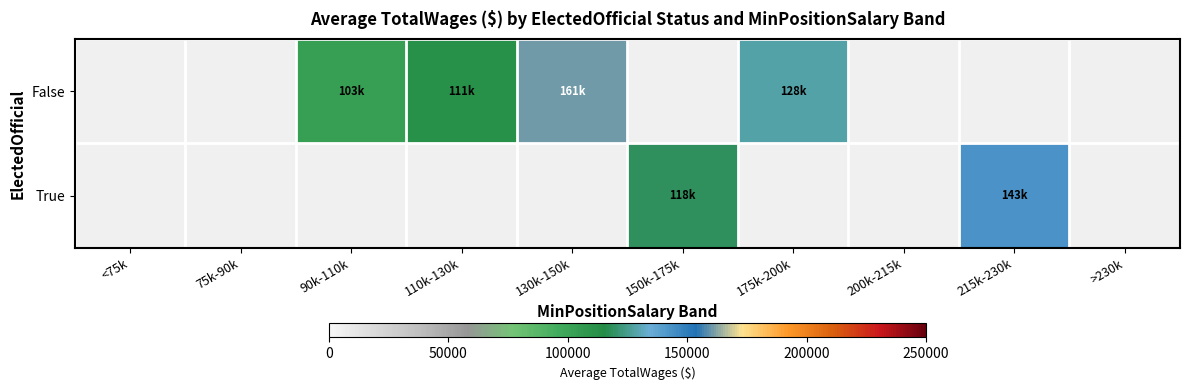

The value of True at 215k-230k is 235679.2. True or false?

False